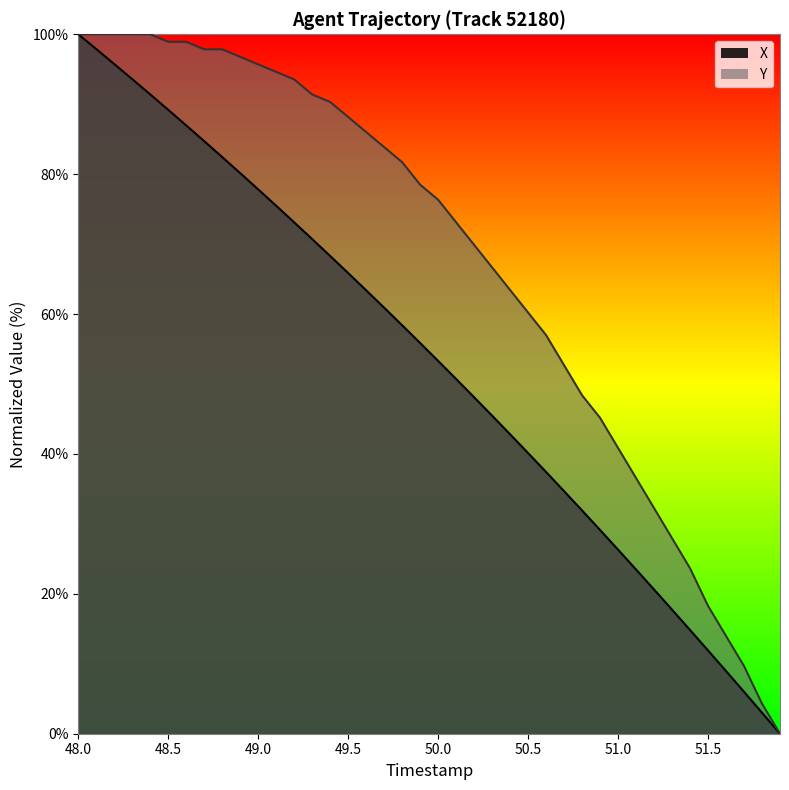

What is the total value across all series at 50.5?

100.3